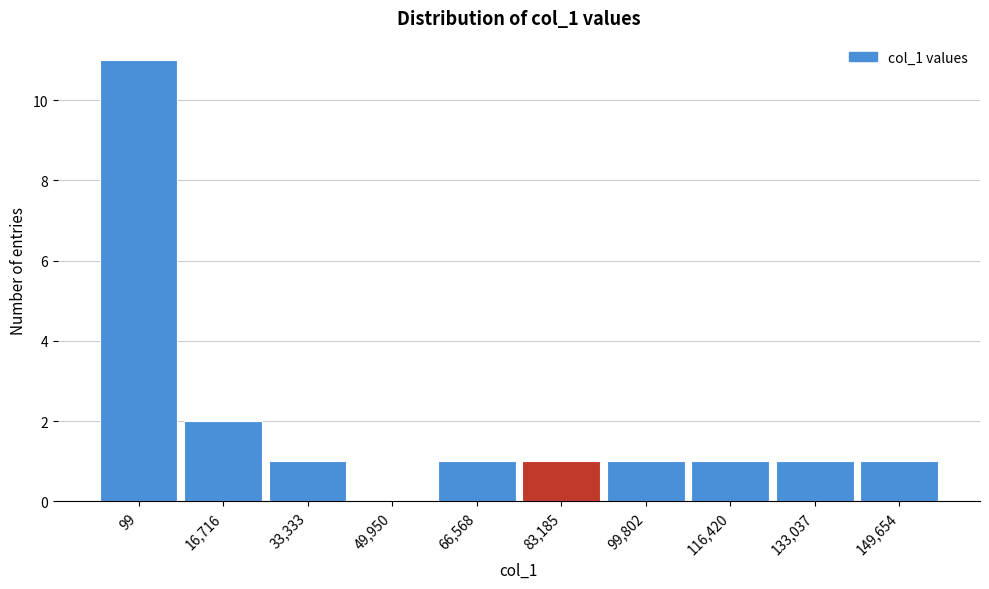

Reading left to right, list all the values displayed in this chart.

99=11	16,716=2	33,333=1	49,950=0	66,568=1	83,185=1	99,802=1	116,420=1	133,037=1	149,654=1